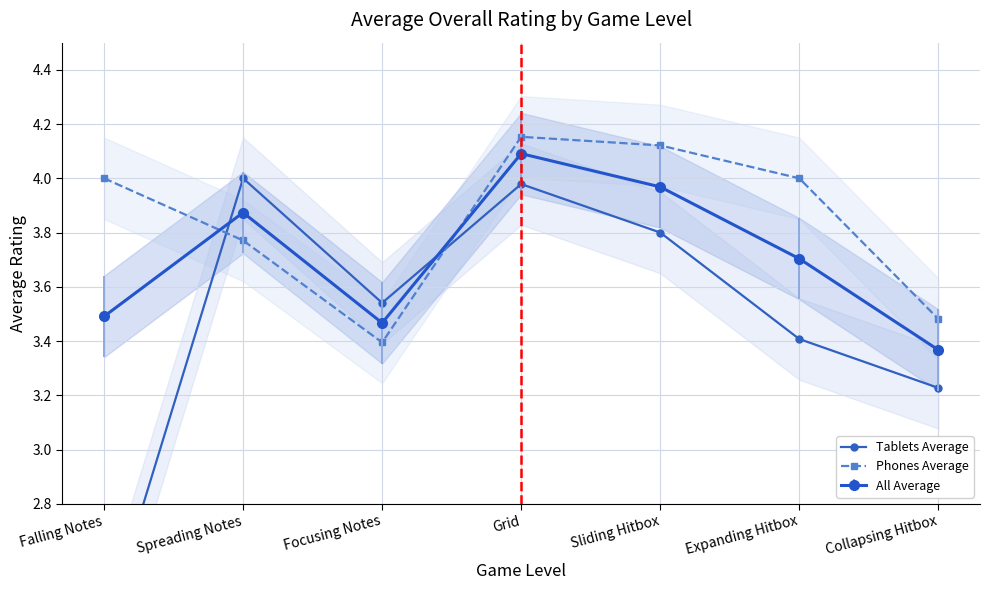

At which category is the sum across all series the highest?

Grid